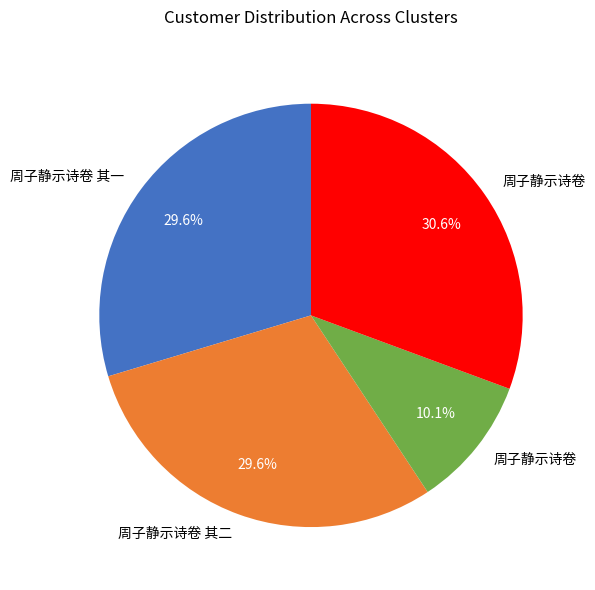

Is there any slice that represents more than half of the pie?

No